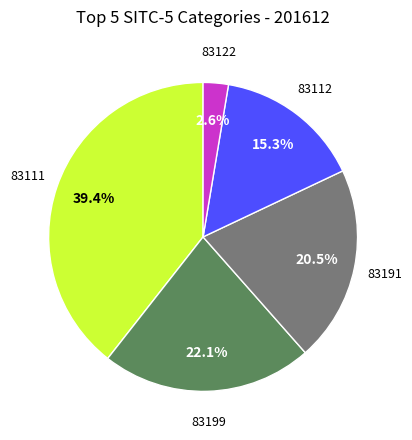

Is there any slice that represents more than half of the pie?

No